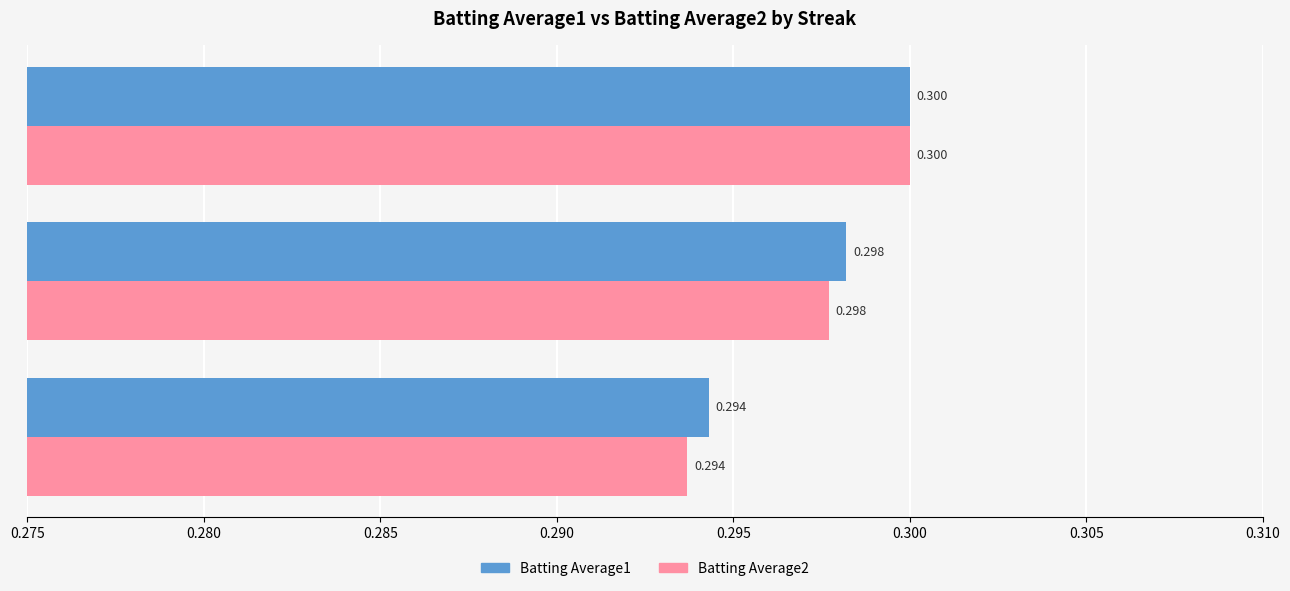

Is the value of Batting Average1 at Streak 0 greater than the value of Batting Average2 at Streak 4?

No